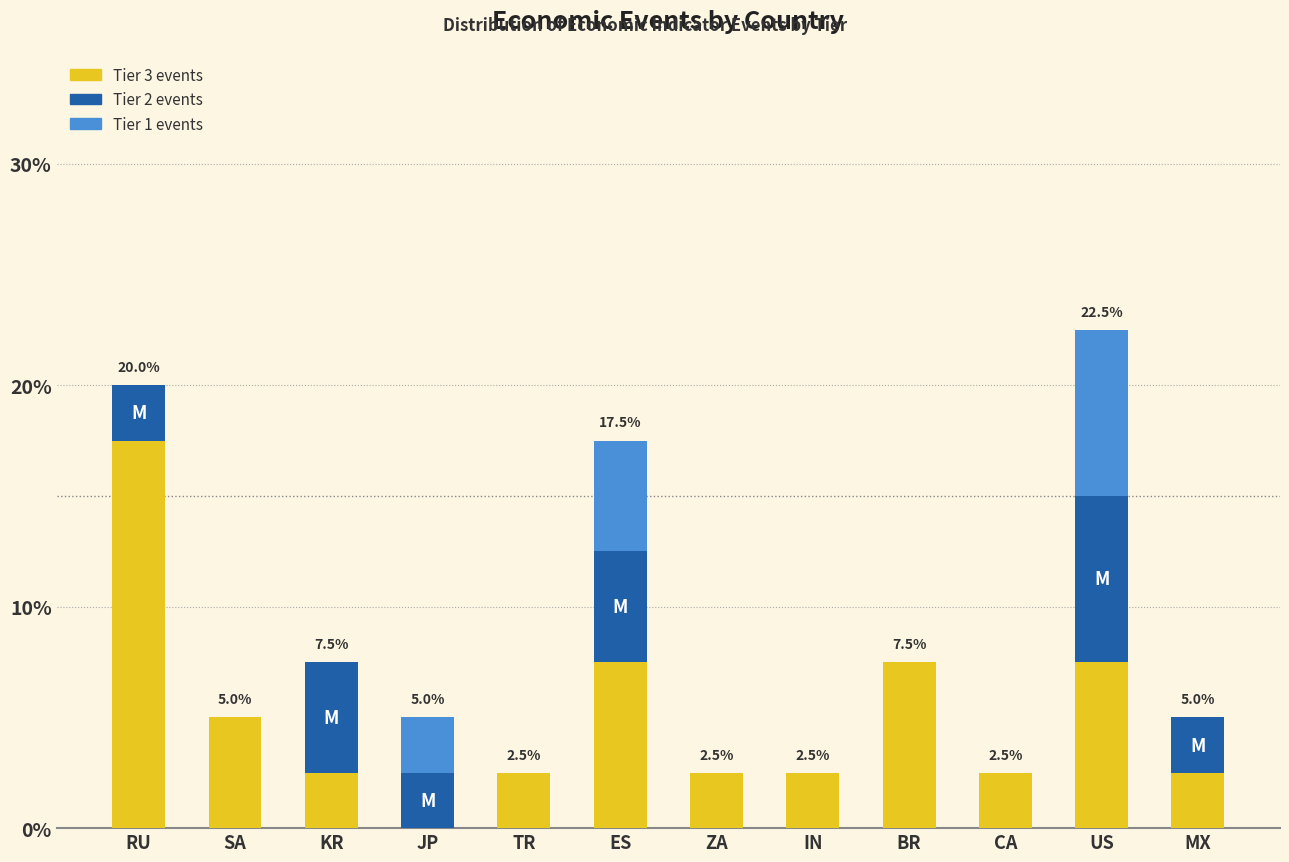

At which category is the sum across all series the highest?

US